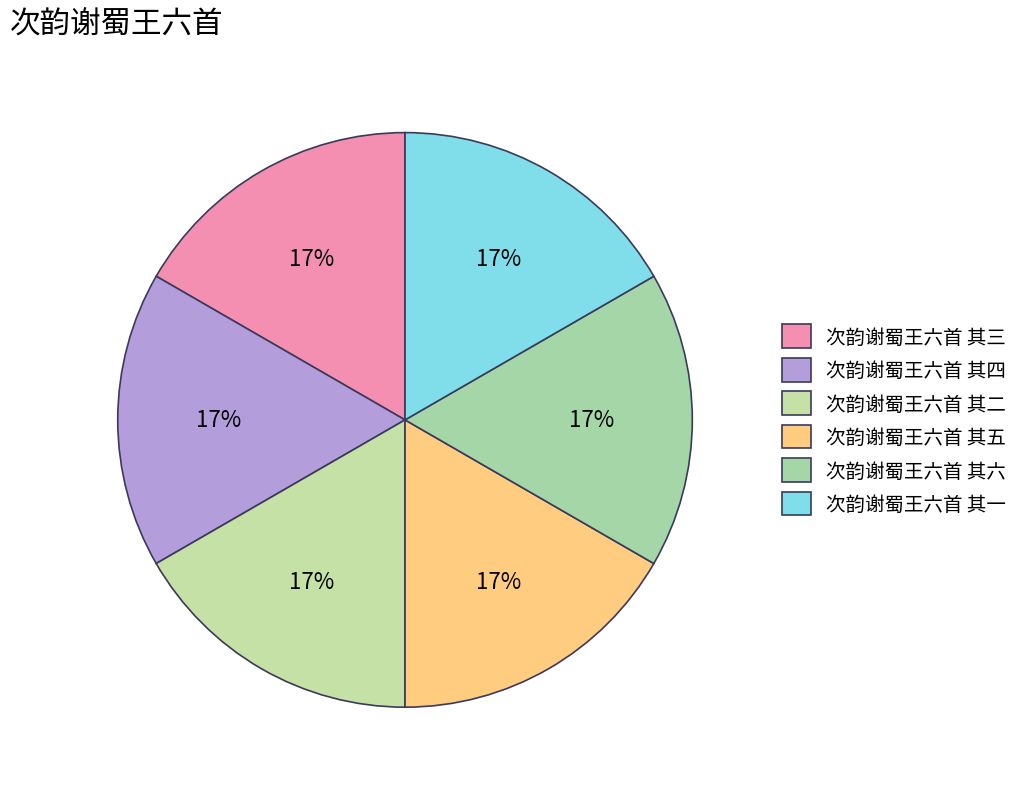

How many segments does this pie chart have?

6